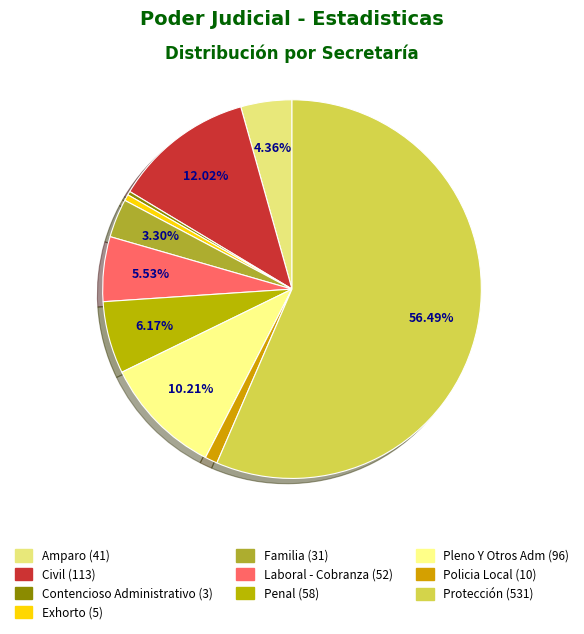

True or false: Laboral - Cobranza accounts for 6% of the total.

True